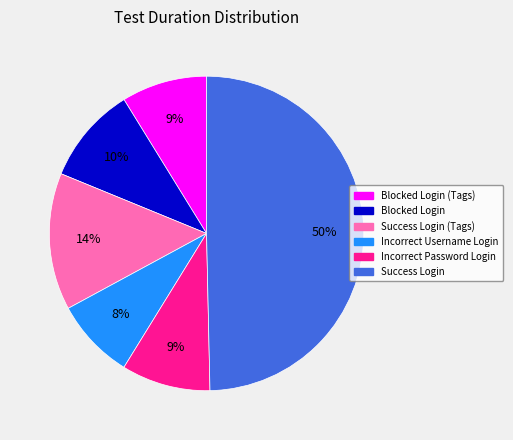

To the nearest percent, what is the average slice percentage?

17%